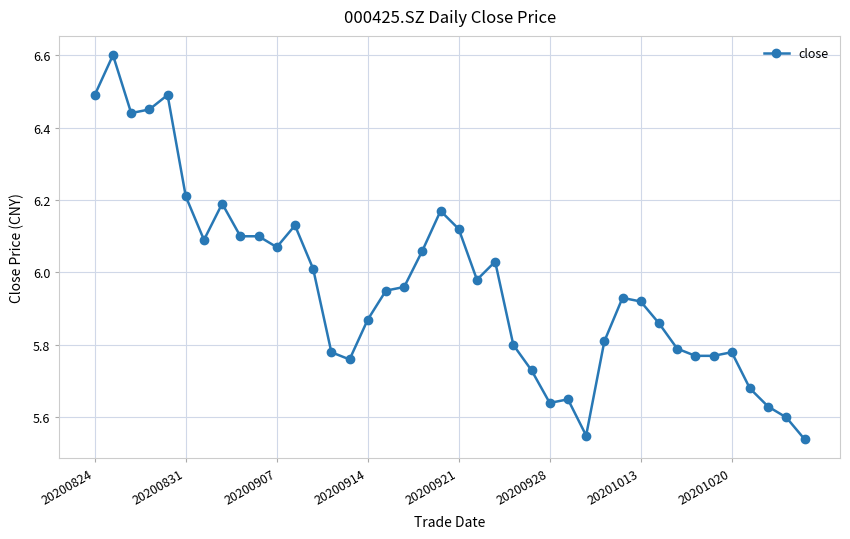

What is the sum of all values?

238.5